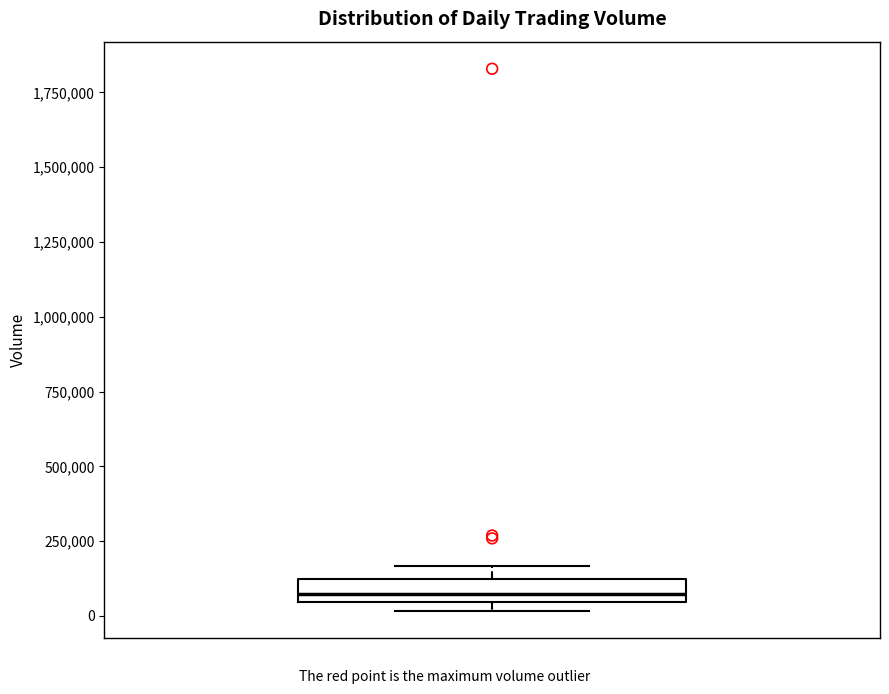

Where is the upper edge of the box on the y-axis? The values are not printed on the chart, so give them approximately, as read against the axis.

100000